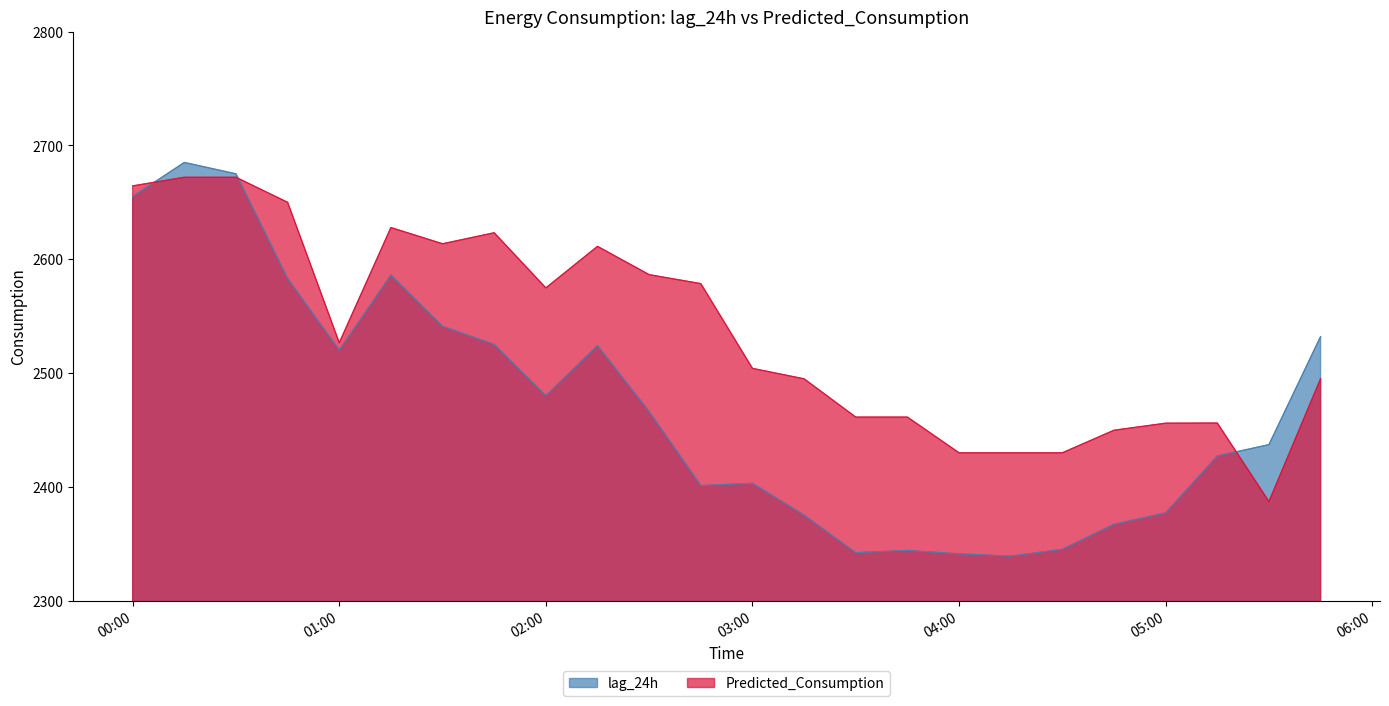

What is the spread (max minus min) of values at 00:00?

9.4